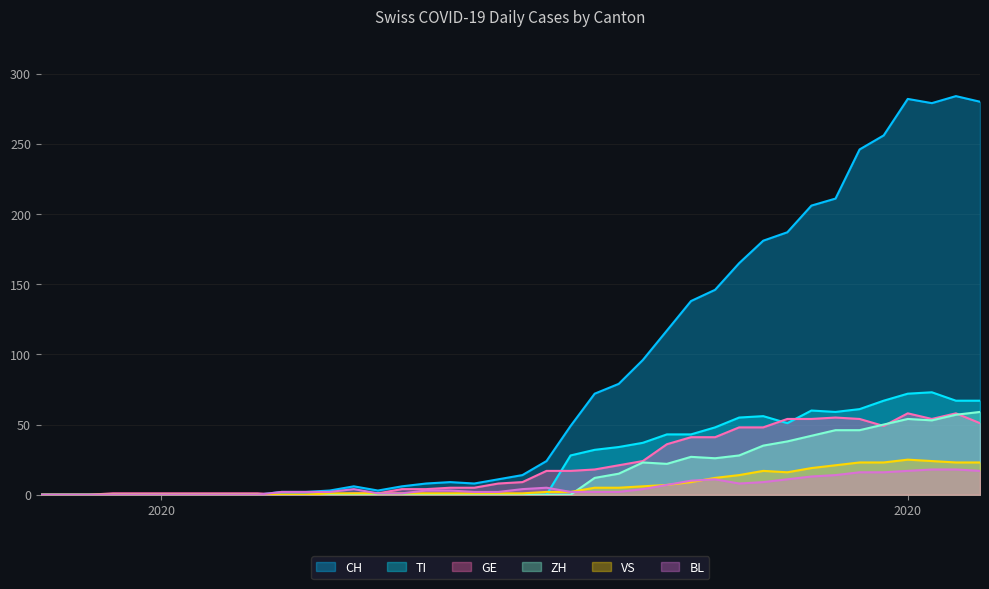

The CH series shows 0 at 2020. True or false?

True